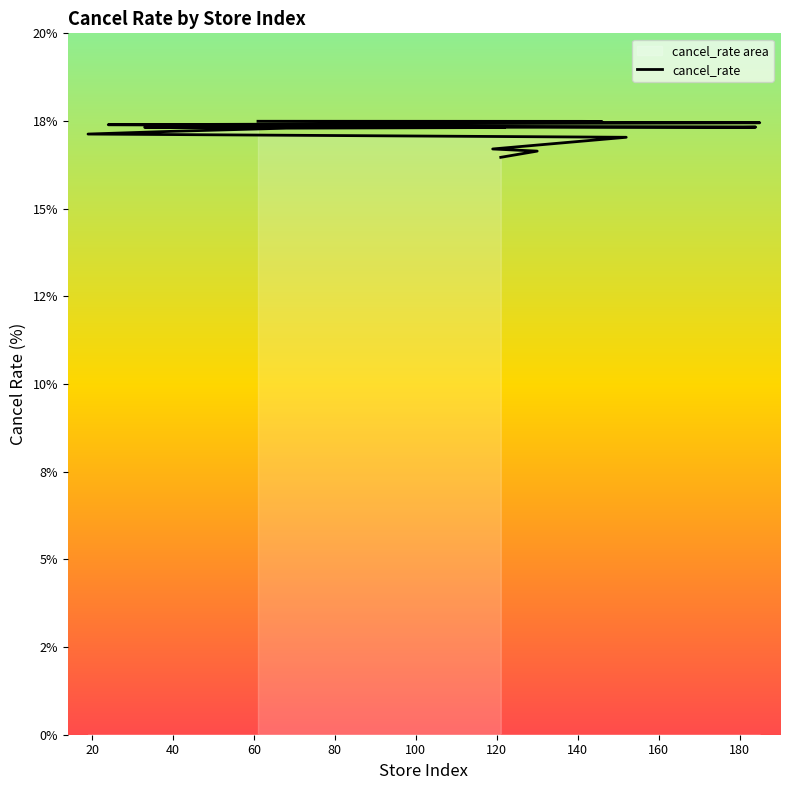

Is it true that the value at 60 is 4.8?

False